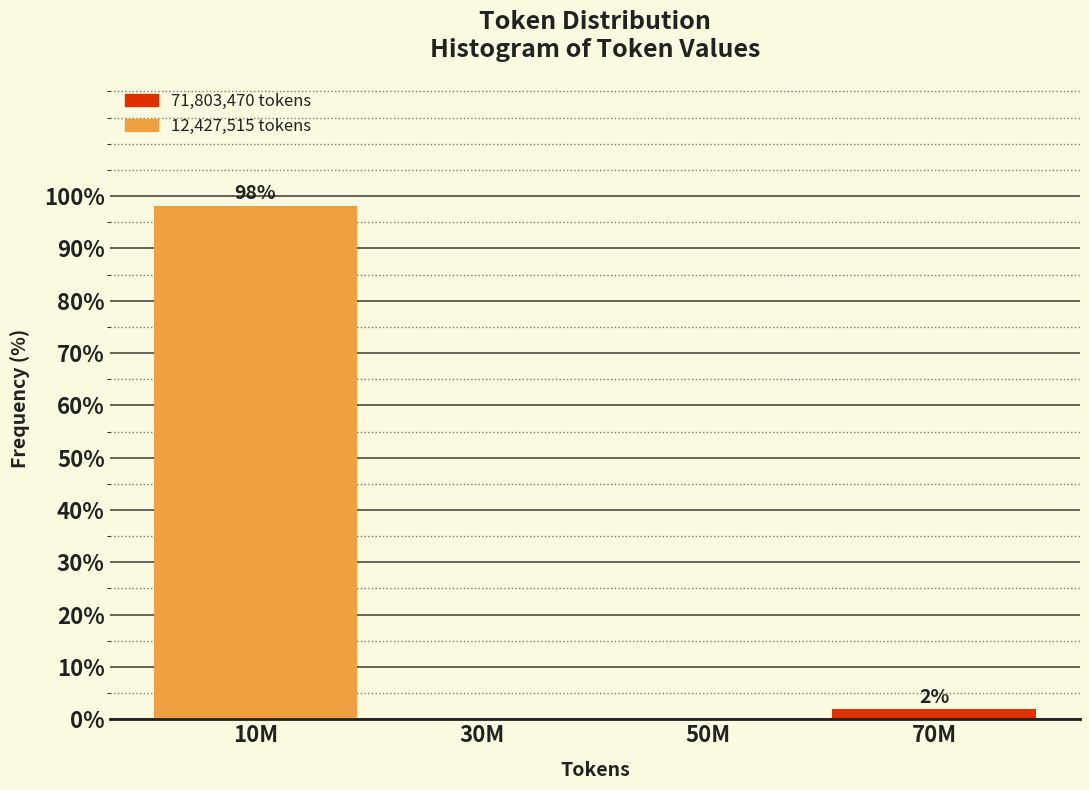

What is the greatest value displayed?

98.1